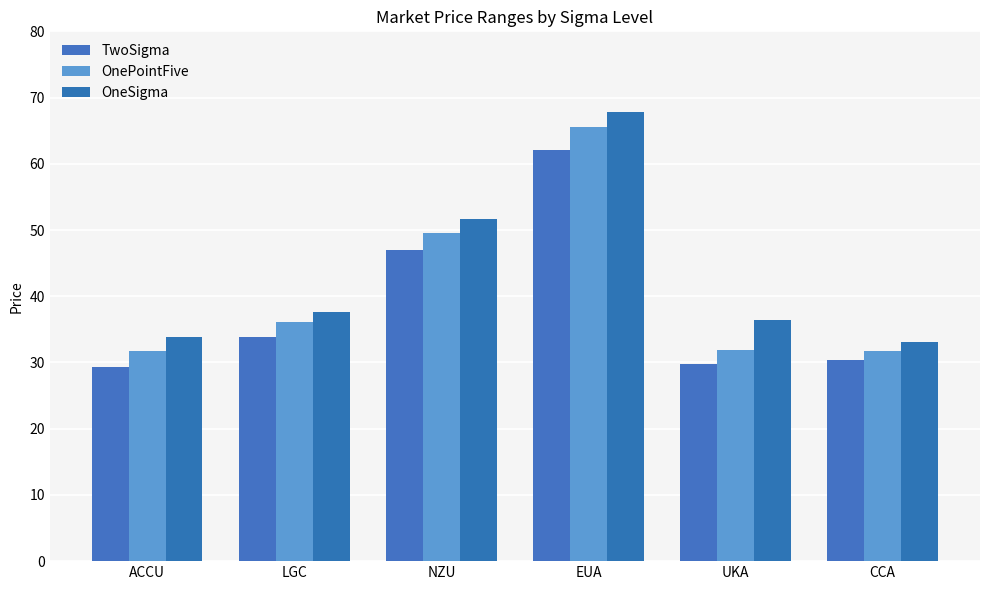

Is it true that TwoSigma equals 62.1 at EUA?

True